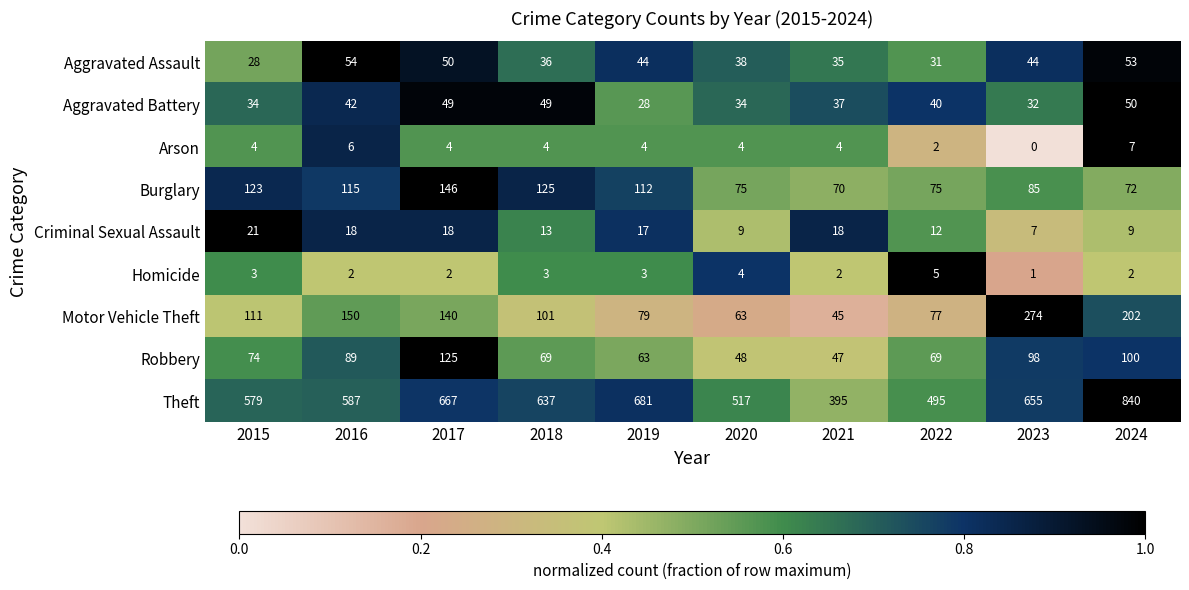

What is the spread (max minus min) of values at 2024?

838